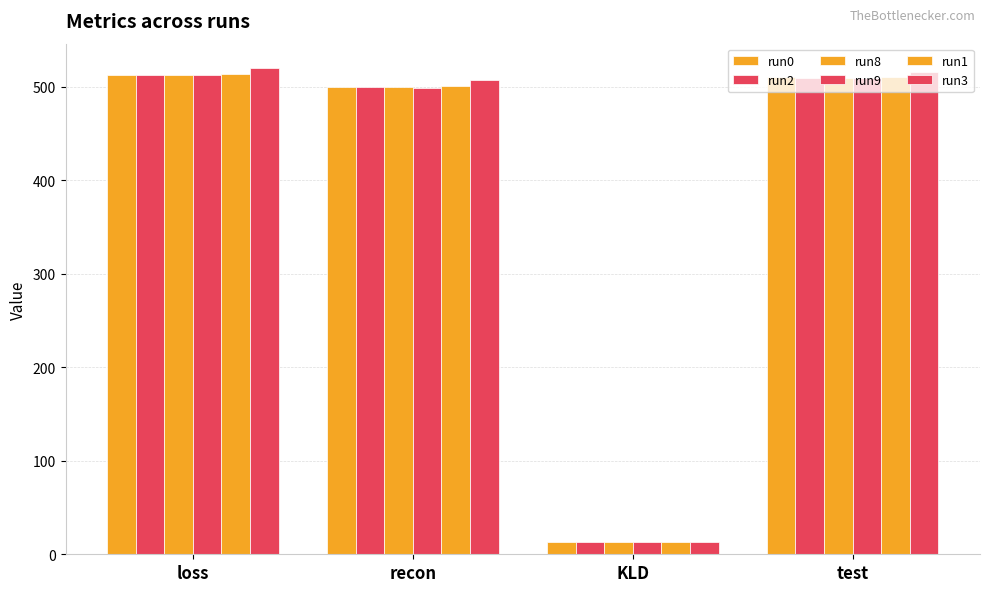

Reading left to right, transcribe all the data shown in this chart.

run0: loss=512.5	recon=499.4	KLD=13.1	test=509.9
run2: loss=512.3	recon=499.2	KLD=13.1	test=509.7
run8: loss=512.1	recon=499.3	KLD=12.9	test=509.8
run9: loss=512.0	recon=498.8	KLD=13.2	test=509.5
run1: loss=513.6	recon=500.5	KLD=13.1	test=510.8
run3: loss=520.0	recon=506.7	KLD=13.4	test=515.8